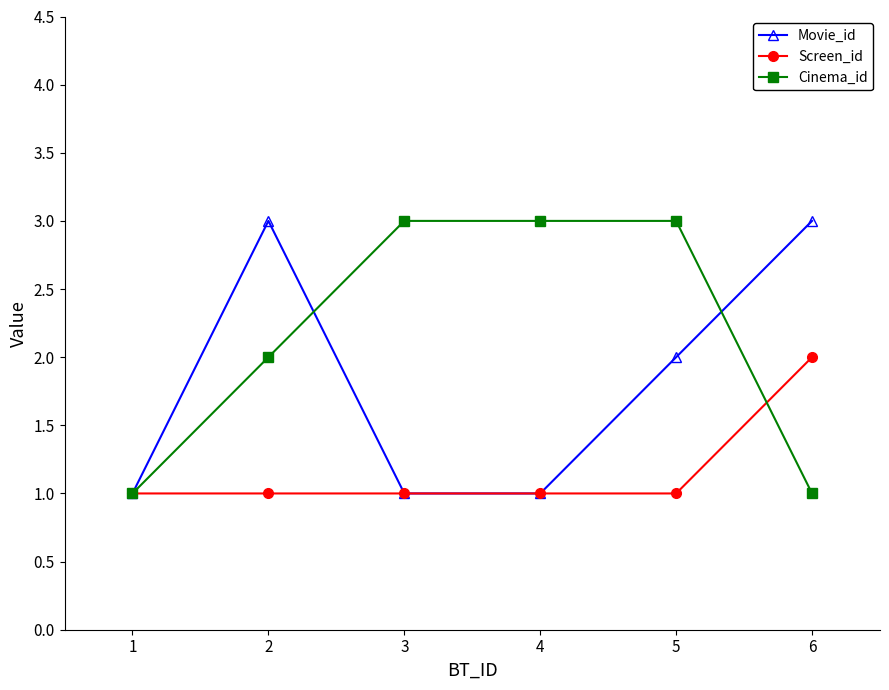

What is the total value across all series at 6?

6